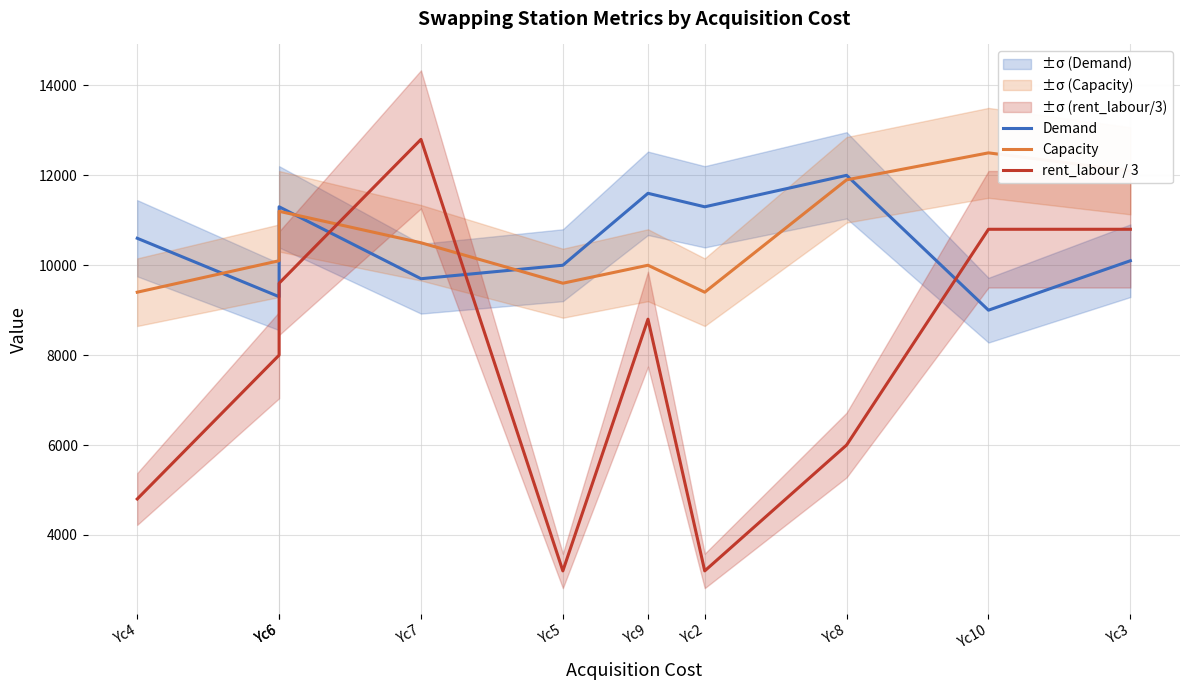

Where does the rent_labour / 3 series first go above 8800?

Yc6